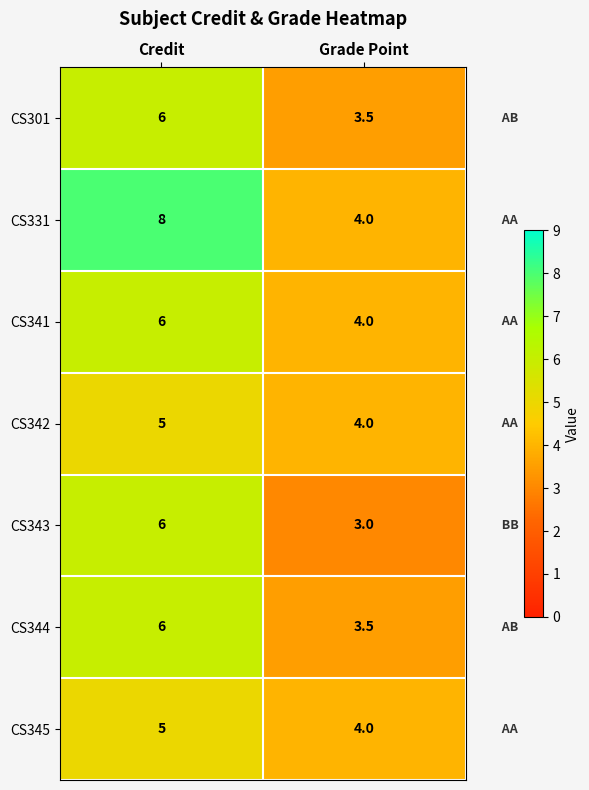

What is the difference between the maximum and minimum values in the CS342 series?

1.0